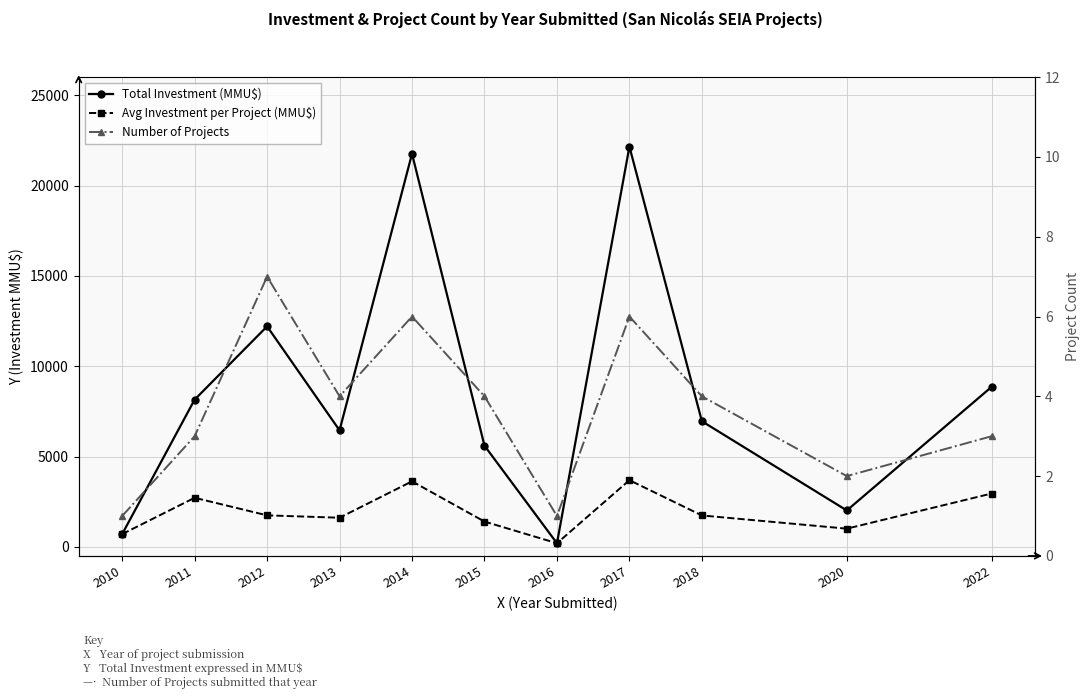

True or false: Total Investment (MMU$) and Avg Investment per Project (MMU$) intersect in this chart.

False